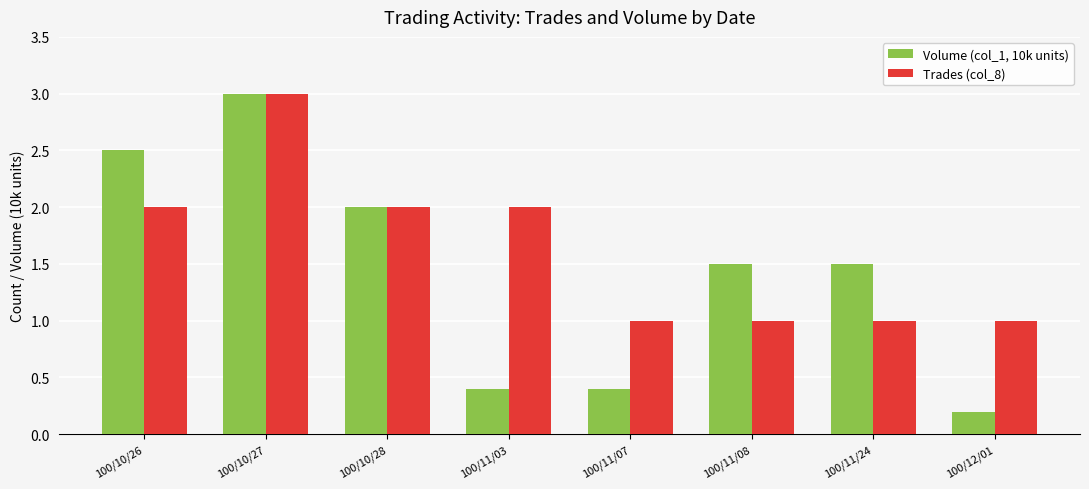

Are the bars horizontal?

No